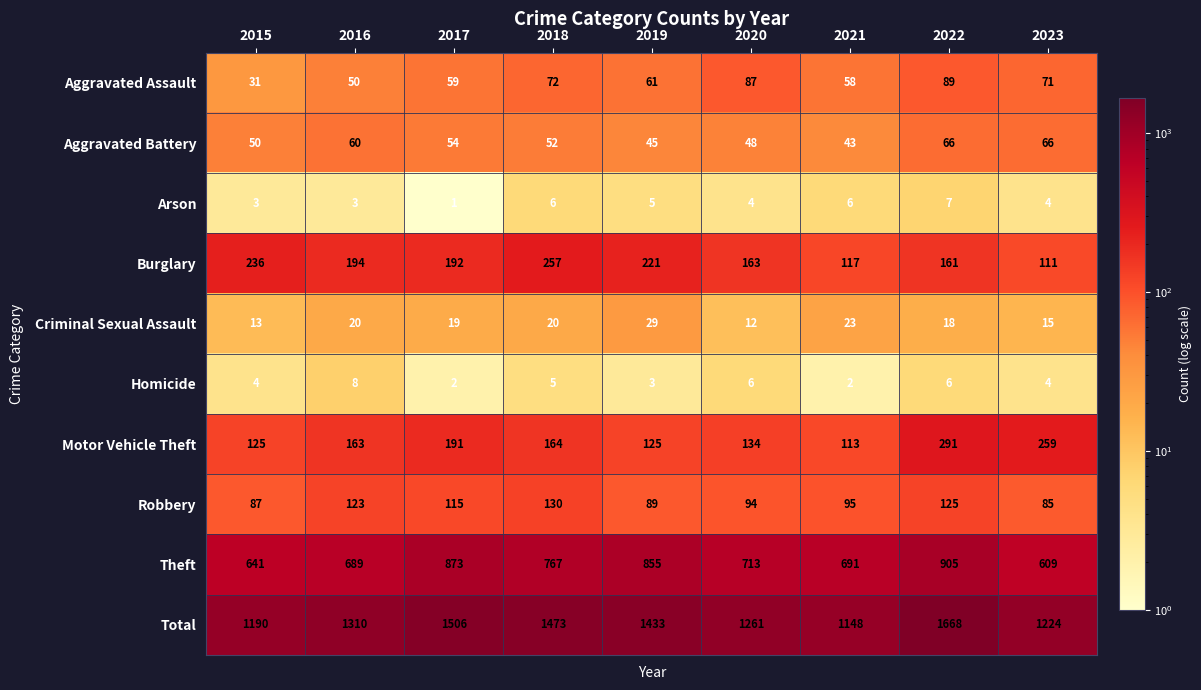

How many distinct data groups are displayed?

10